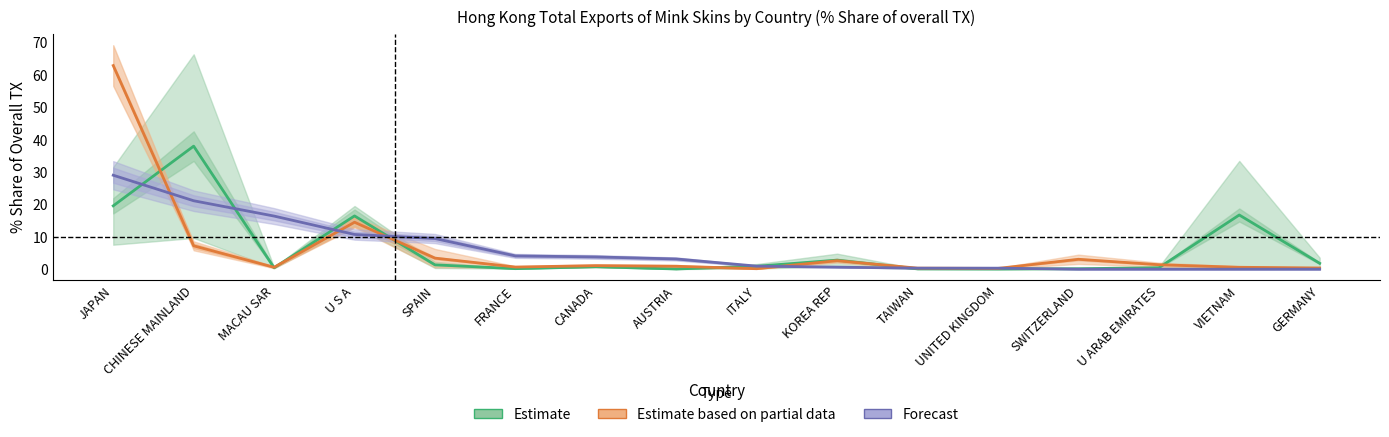

What is the difference between the maximum and minimum values in the Forecast series?

29.0